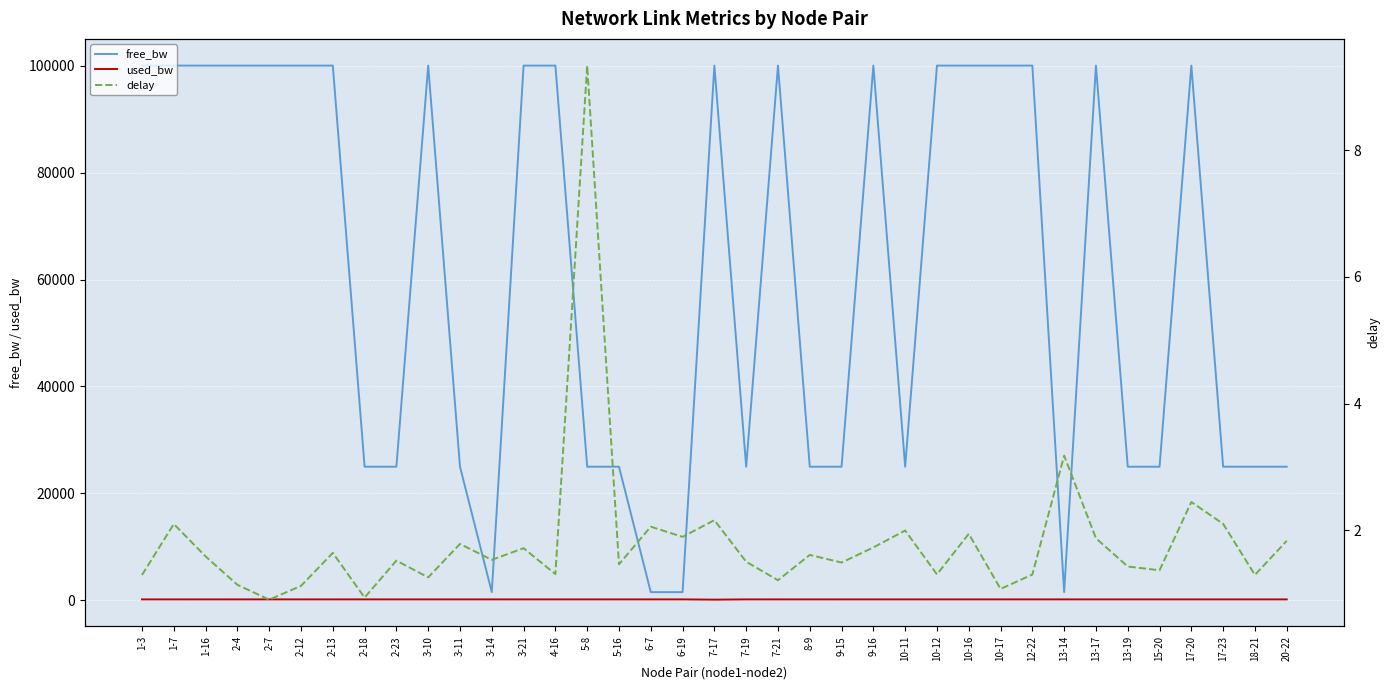

List the labels in order of used_bw value, largest first.

1-16, 2-13, 3-21, 10-16, 13-14, 13-19, 1-3, 3-10, 3-11, 3-14, 5-16, 6-19, 7-19, 7-21, 9-16, 10-11, 10-17, 13-17, 18-21, 1-7, 10-12, 2-4, 2-18, 4-16, 5-8, 8-9, 12-22, 17-20, 17-23, 20-22, 2-7, 2-12, 2-23, 6-7, 9-15, 15-20, 7-17